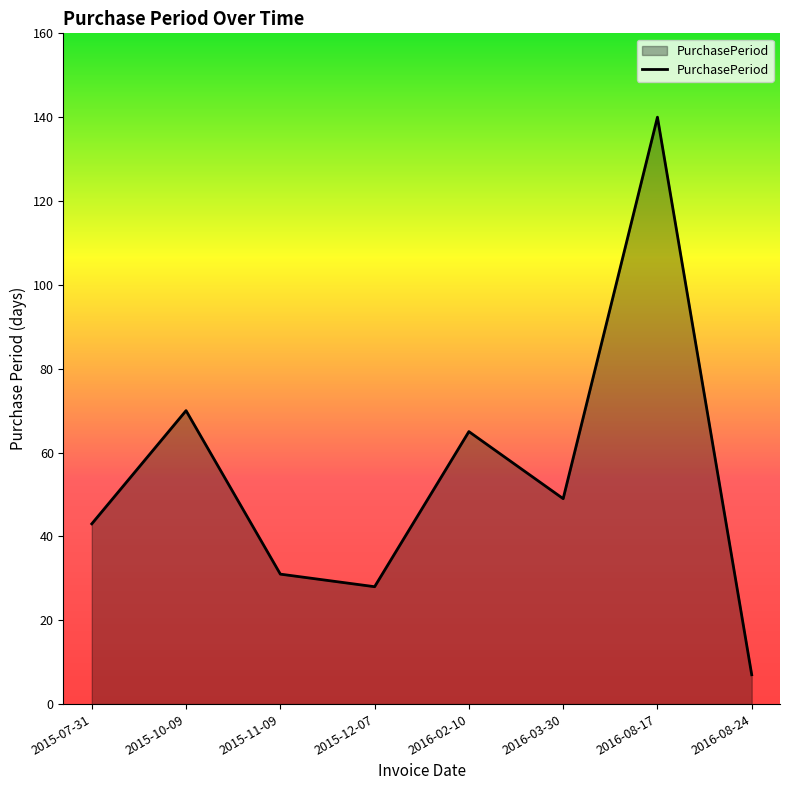

Which category has the lowest value across all series?

2016-08-24